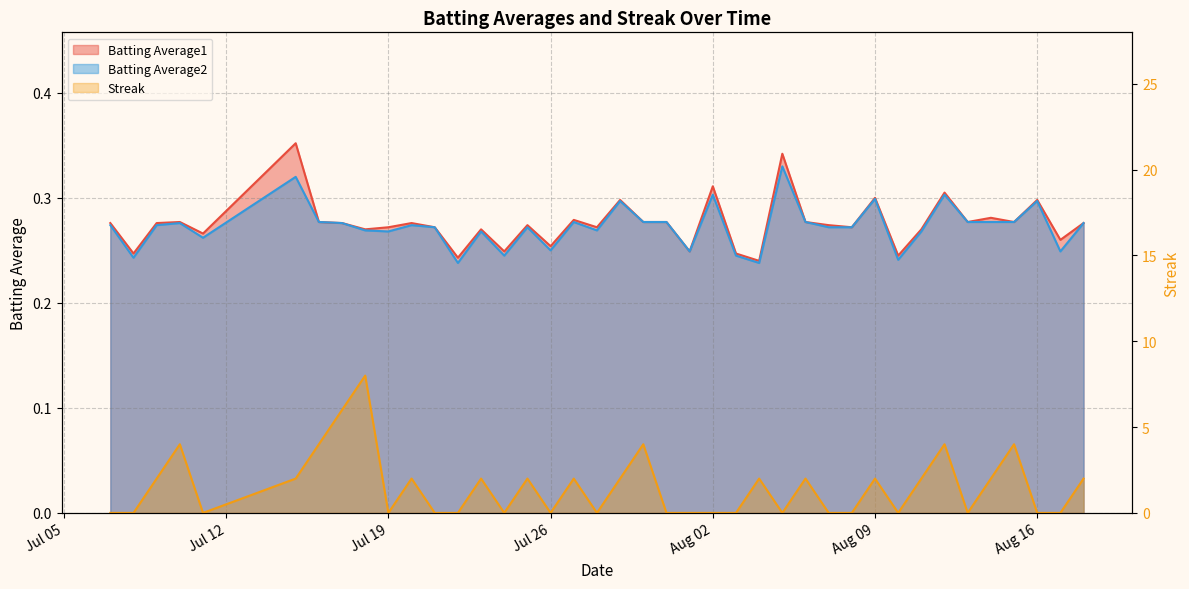

What is the sum of all Streak values?

60.0